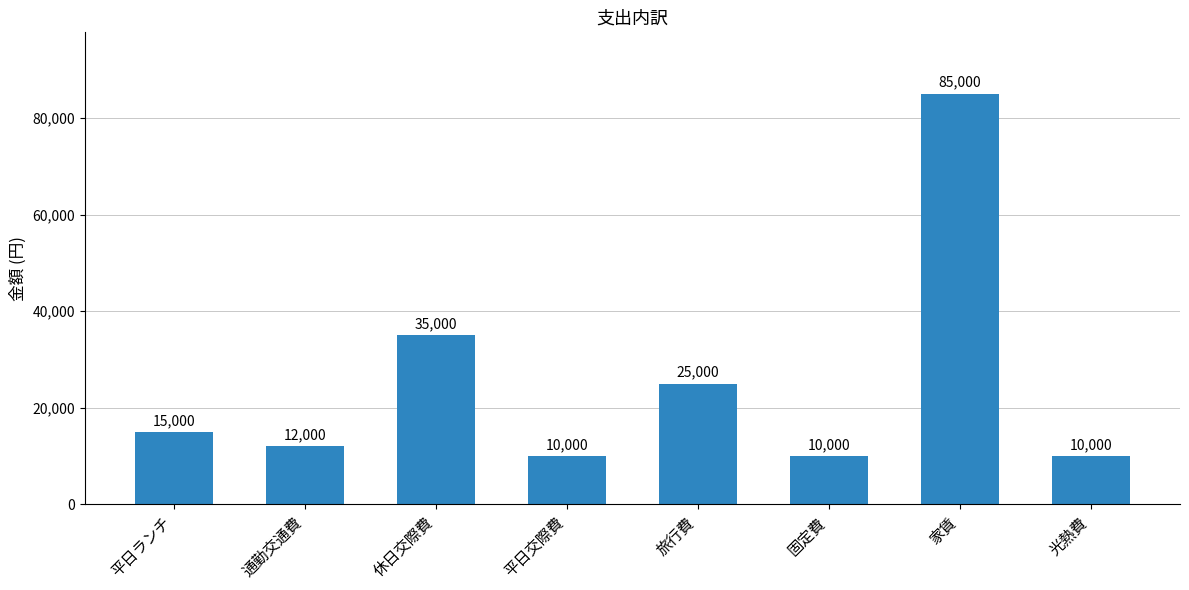

The chart shows a value of 10000 at 固定費. True or false?

True